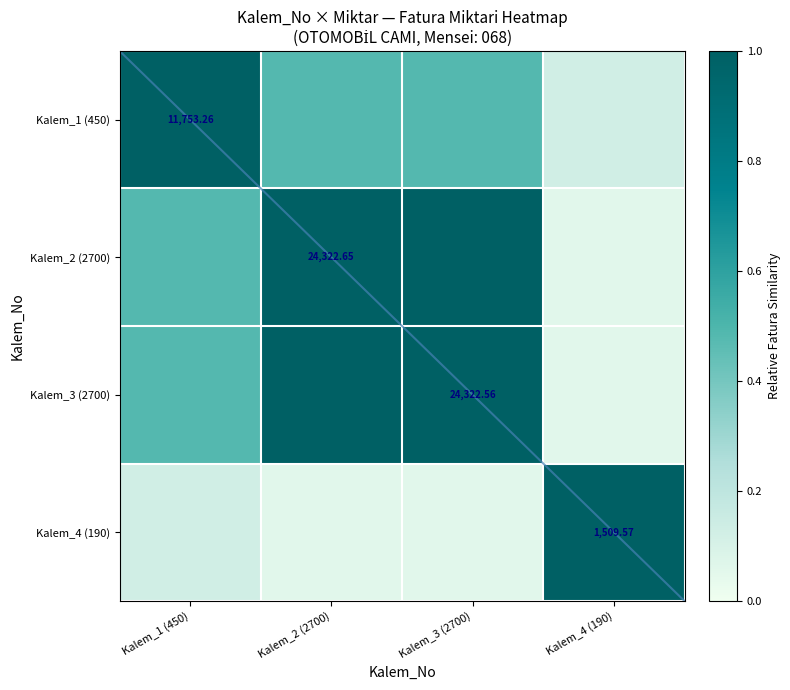

At which category is the sum across all series the highest?

Kalem_3 (2700)